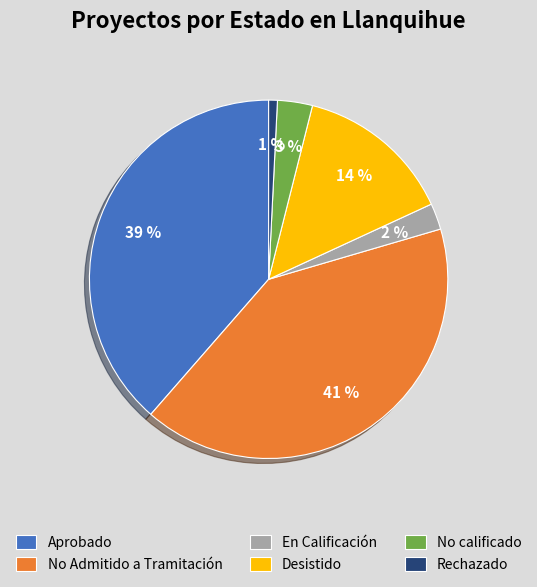

Is the sum of En Calificación and Rechazado greater than half?

No